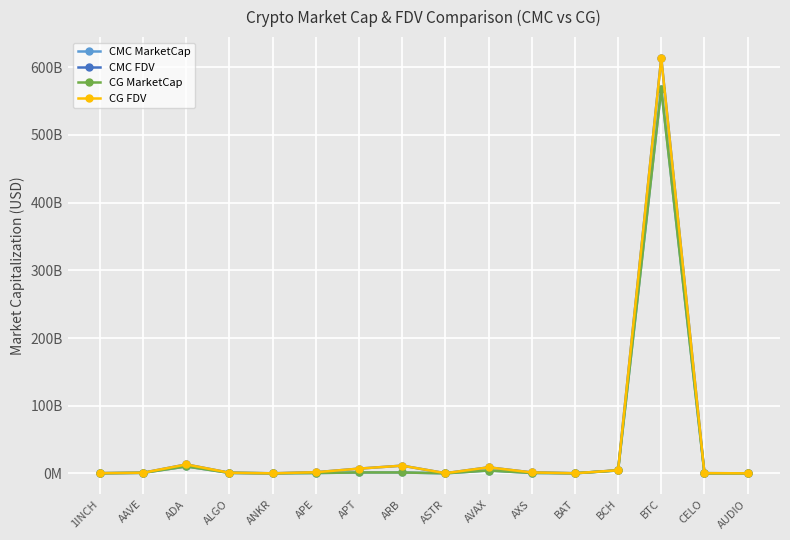

What are all the series names shown in the legend?

CMC MarketCap, CMC FDV, CG MarketCap, CG FDV